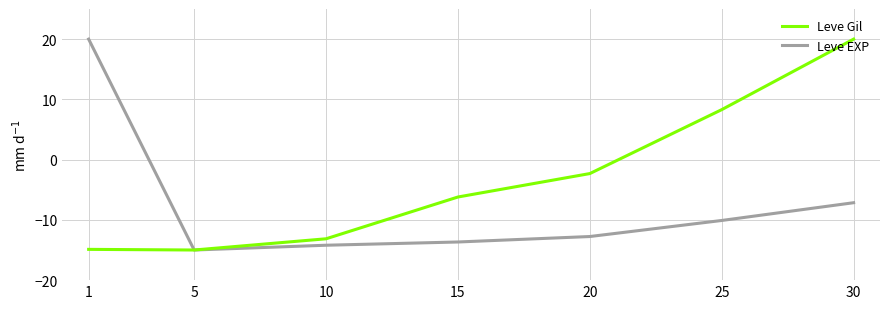

In Leve EXP, how many points are lower than both neighbors (excluding endpoints)?

1